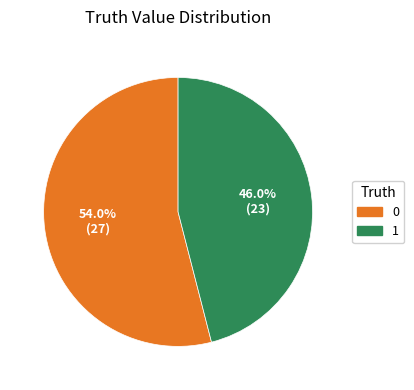

Does 0 represent more than half of the total?

Yes